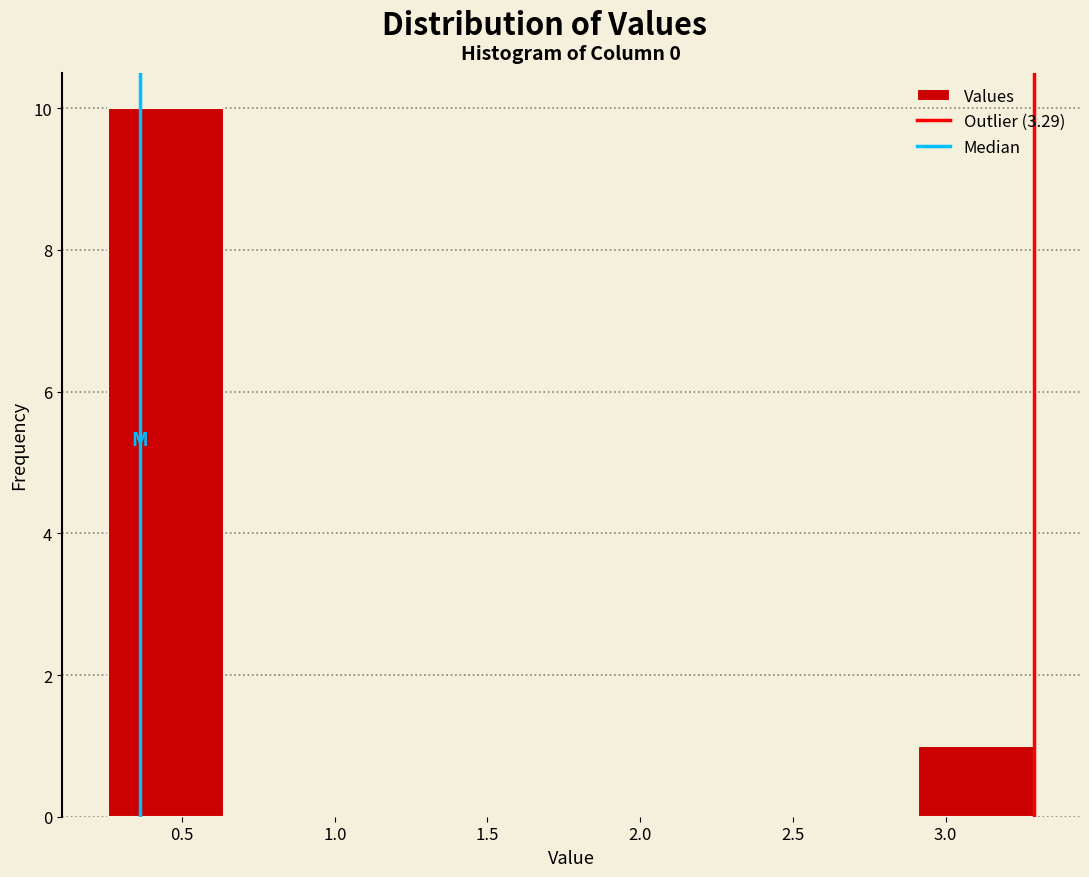

Reading left to right, list every bar in this chart as the range it spans on the x-axis followed by its height. Neither the bar edges nor the heights are printed on the chart, so give them approximately, as read against the axes.

0.25 to 0.65: 10
0.65 to 1.00: 0
1.00 to 1.40: 0
1.40 to 1.75: 0
1.75 to 2.15: 0
2.15 to 2.55: 0
2.55 to 2.90: 0
2.90 to 3.30: 1